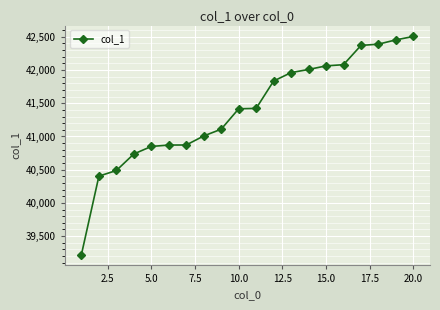

What is the value of the 6th point from the left?

40871